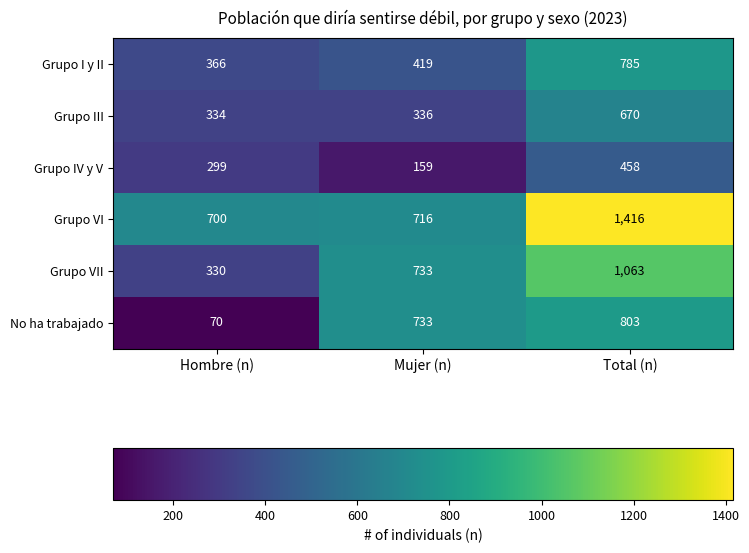

Reading right to left, list all the values displayed in this chart.

Grupo I y II: Total (n)=785	Mujer (n)=419	Hombre (n)=366
Grupo III: Total (n)=670	Mujer (n)=336	Hombre (n)=334
Grupo IV y V: Total (n)=458	Mujer (n)=159	Hombre (n)=299
Grupo VI: Total (n)=1416	Mujer (n)=716	Hombre (n)=700
Grupo VII: Total (n)=1063	Mujer (n)=733	Hombre (n)=330
No ha trabajado: Total (n)=803	Mujer (n)=733	Hombre (n)=70